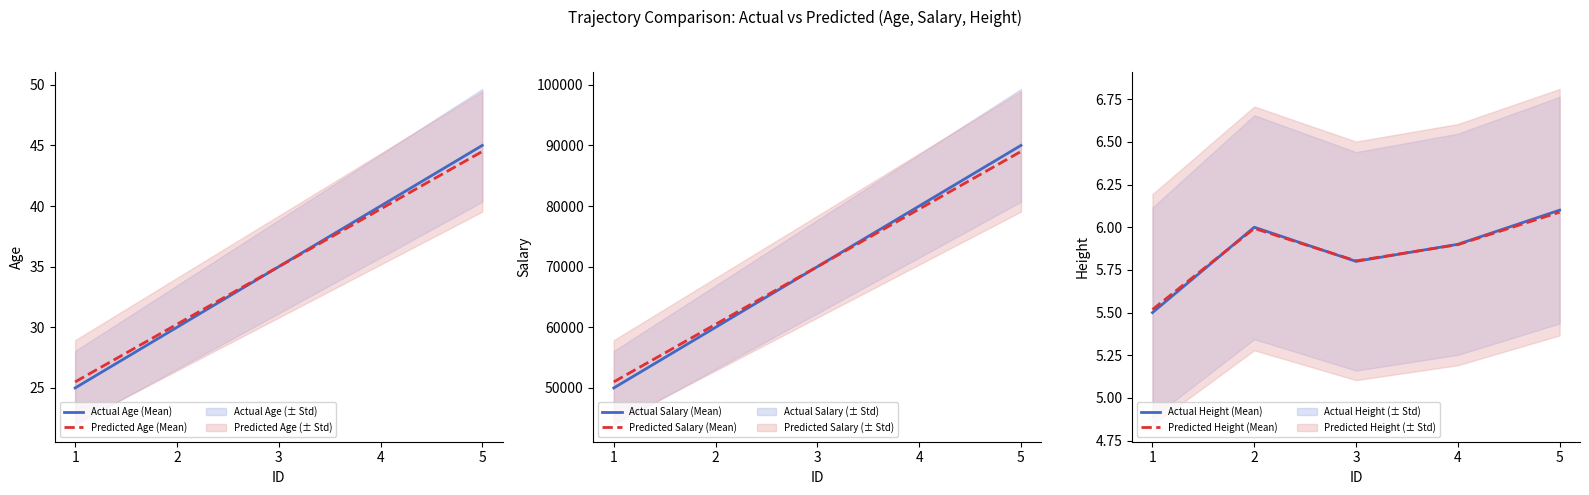

What is the difference between the Actual Height (Mean) values at 1 and 4?

0.4